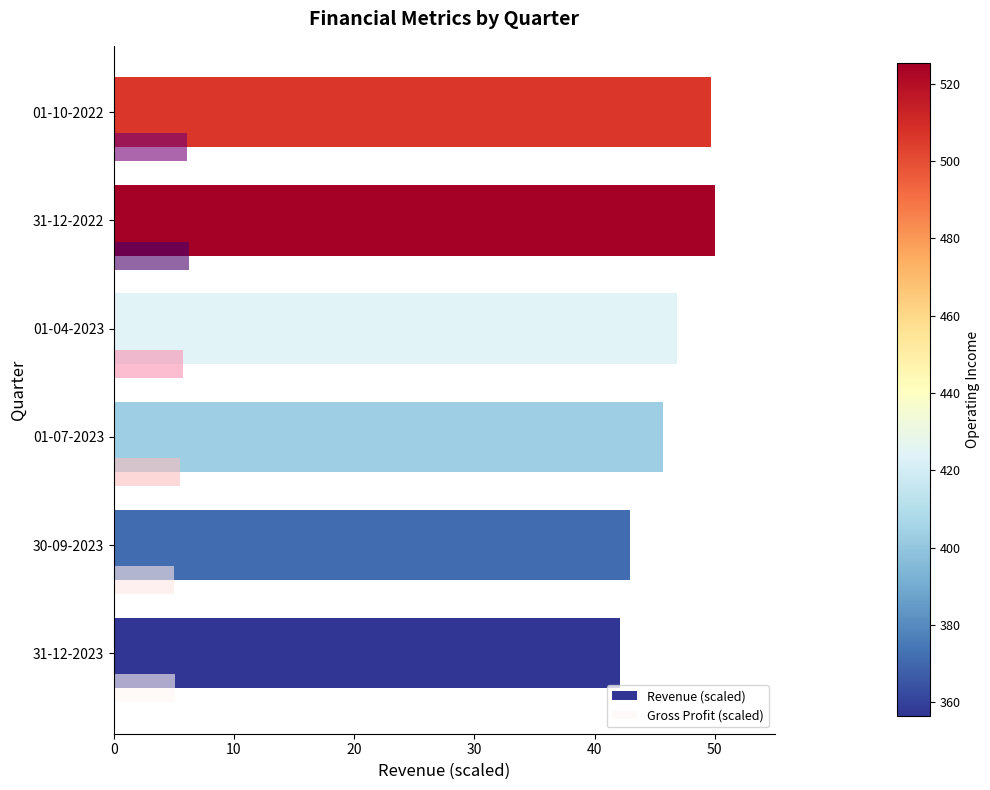

At how many categories does at least one series exceed 18?

6